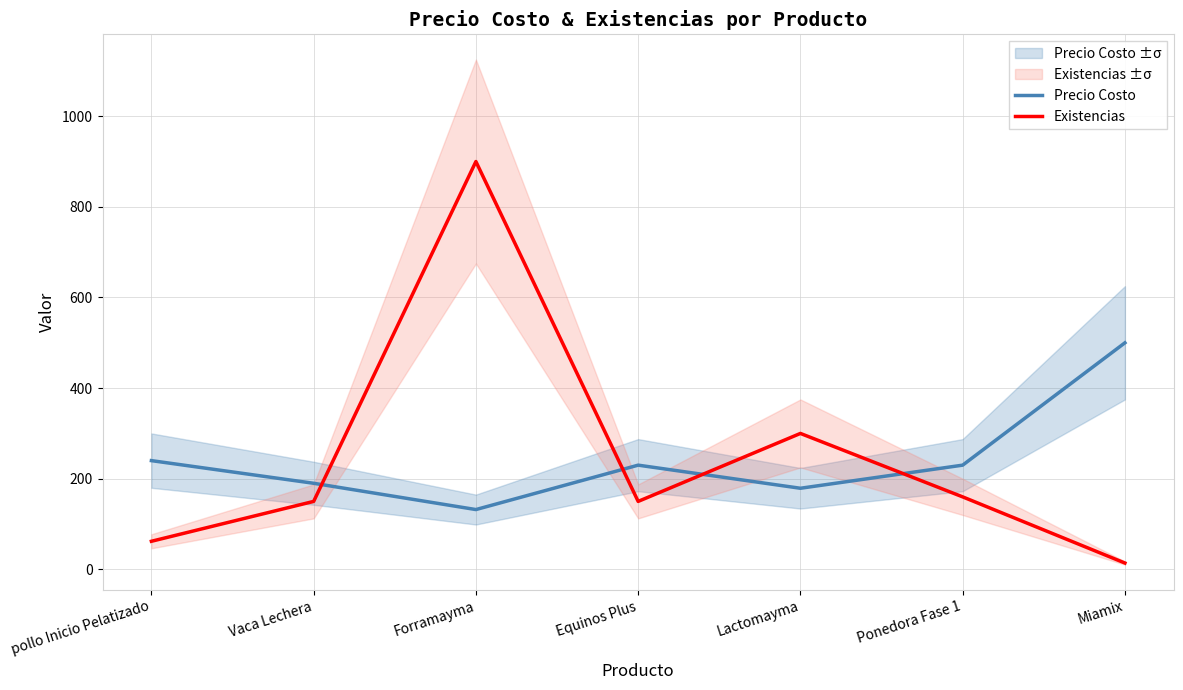

At Ponedora Fase 1, list the series in order from largest to smallest.

Precio Costo, Existencias